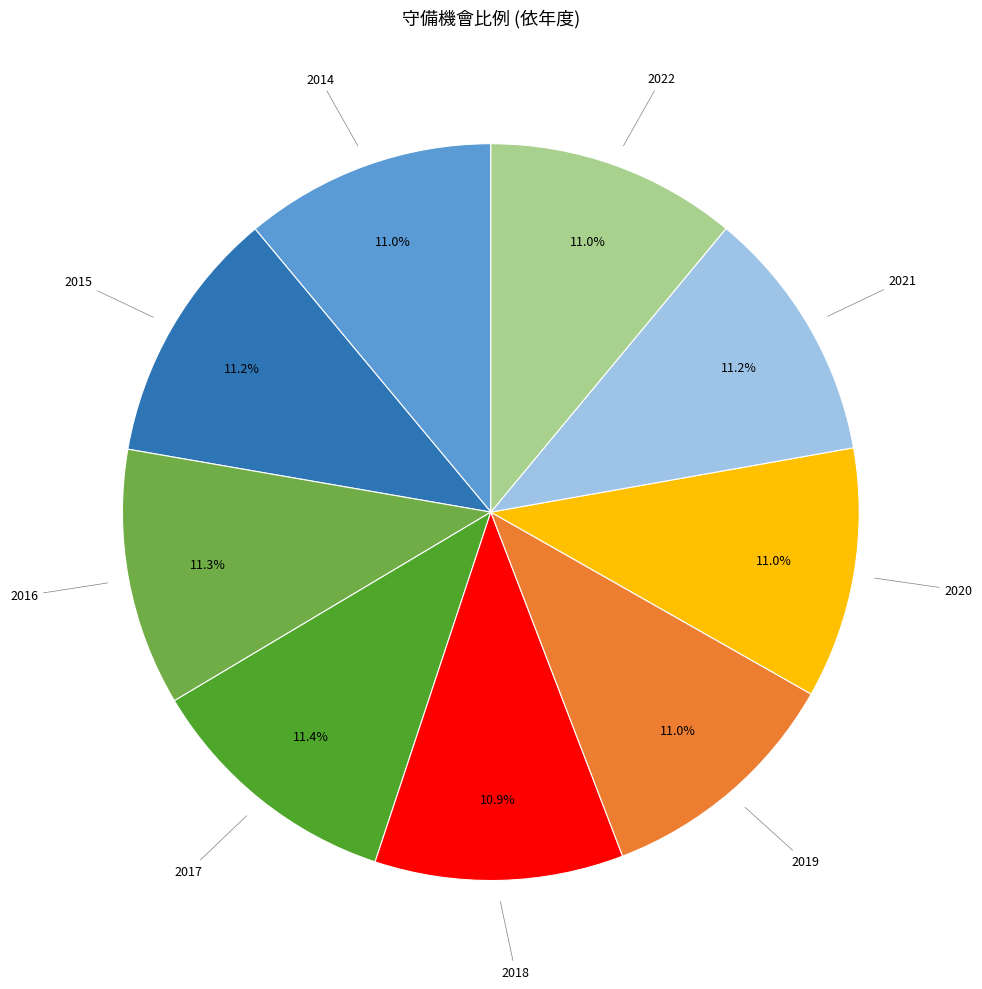

To the nearest percent, what is the average slice percentage?

11%